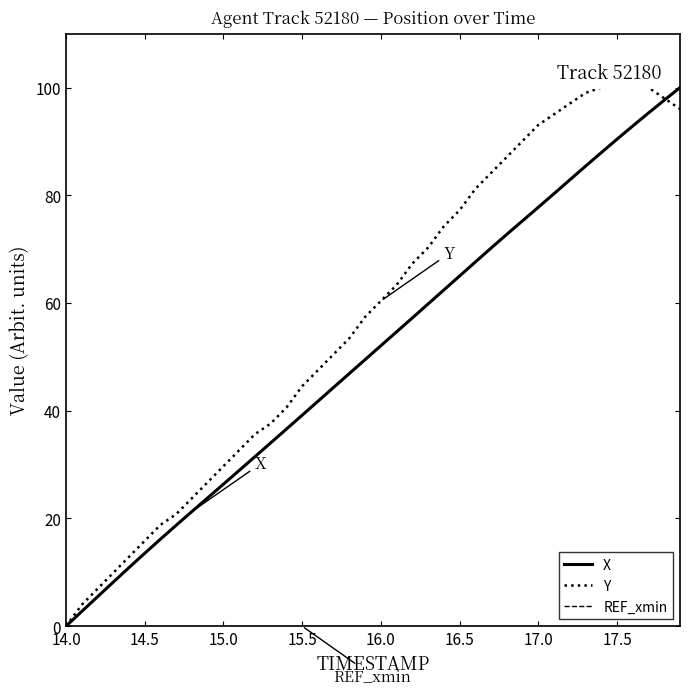

Which series has the largest total across all categories?

Y